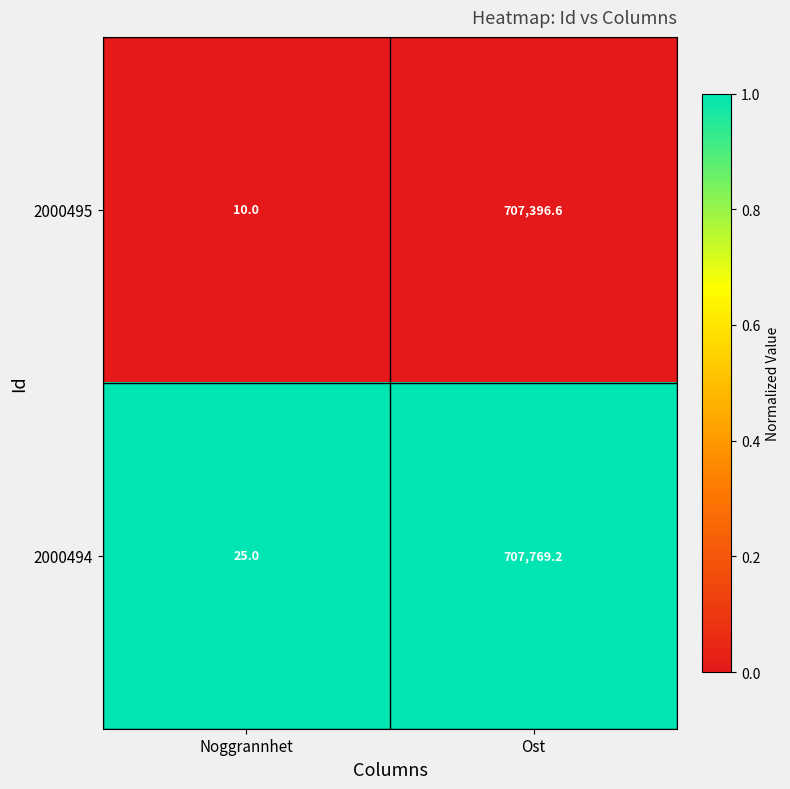

Which series changed the most between Noggrannhet and Ost?

2000494